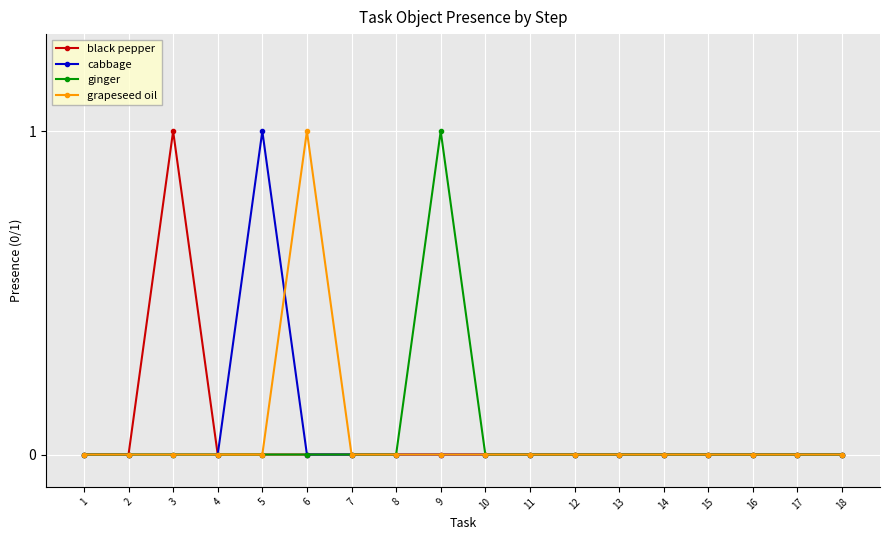

What is the difference between the maximum and second lowest values in the black pepper series?

1